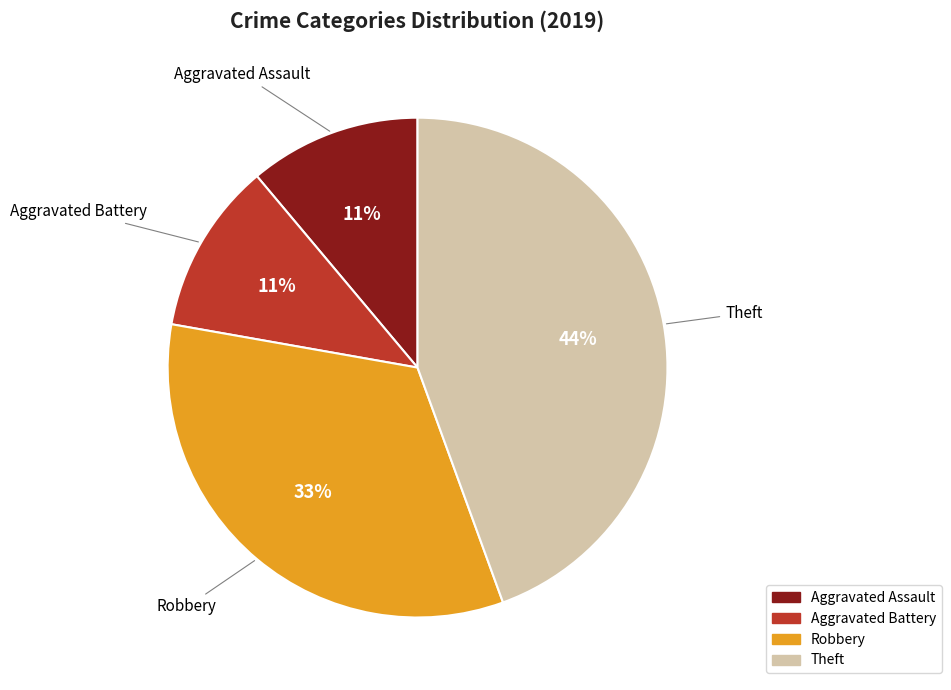

Which has a higher value, Robbery or Theft?

Theft